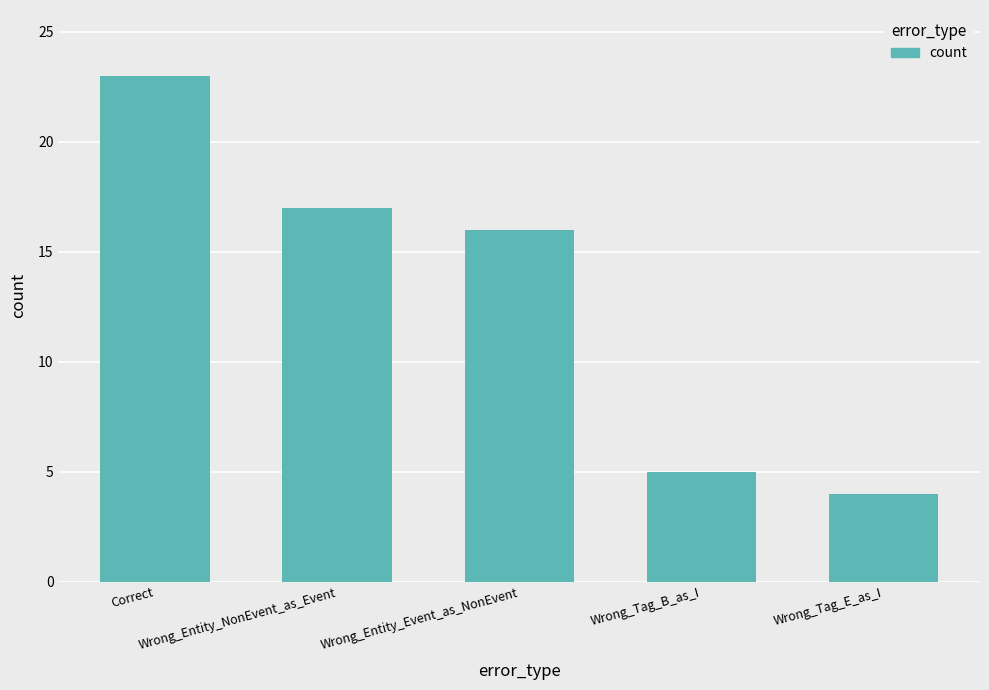

Rank the categories by value from highest to lowest.

Correct, Wrong_Entity_NonEvent_as_Event, Wrong_Entity_Event_as_NonEvent, Wrong_Tag_B_as_I, Wrong_Tag_E_as_I